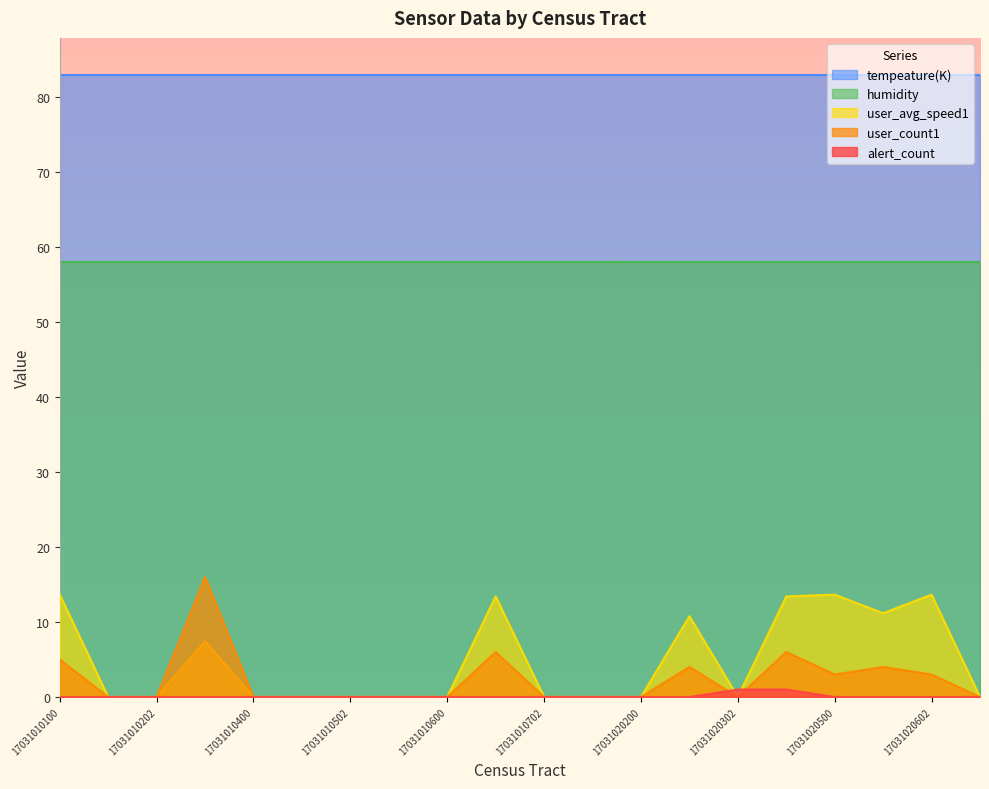

Which series has the largest total across all categories?

tempeature(K)